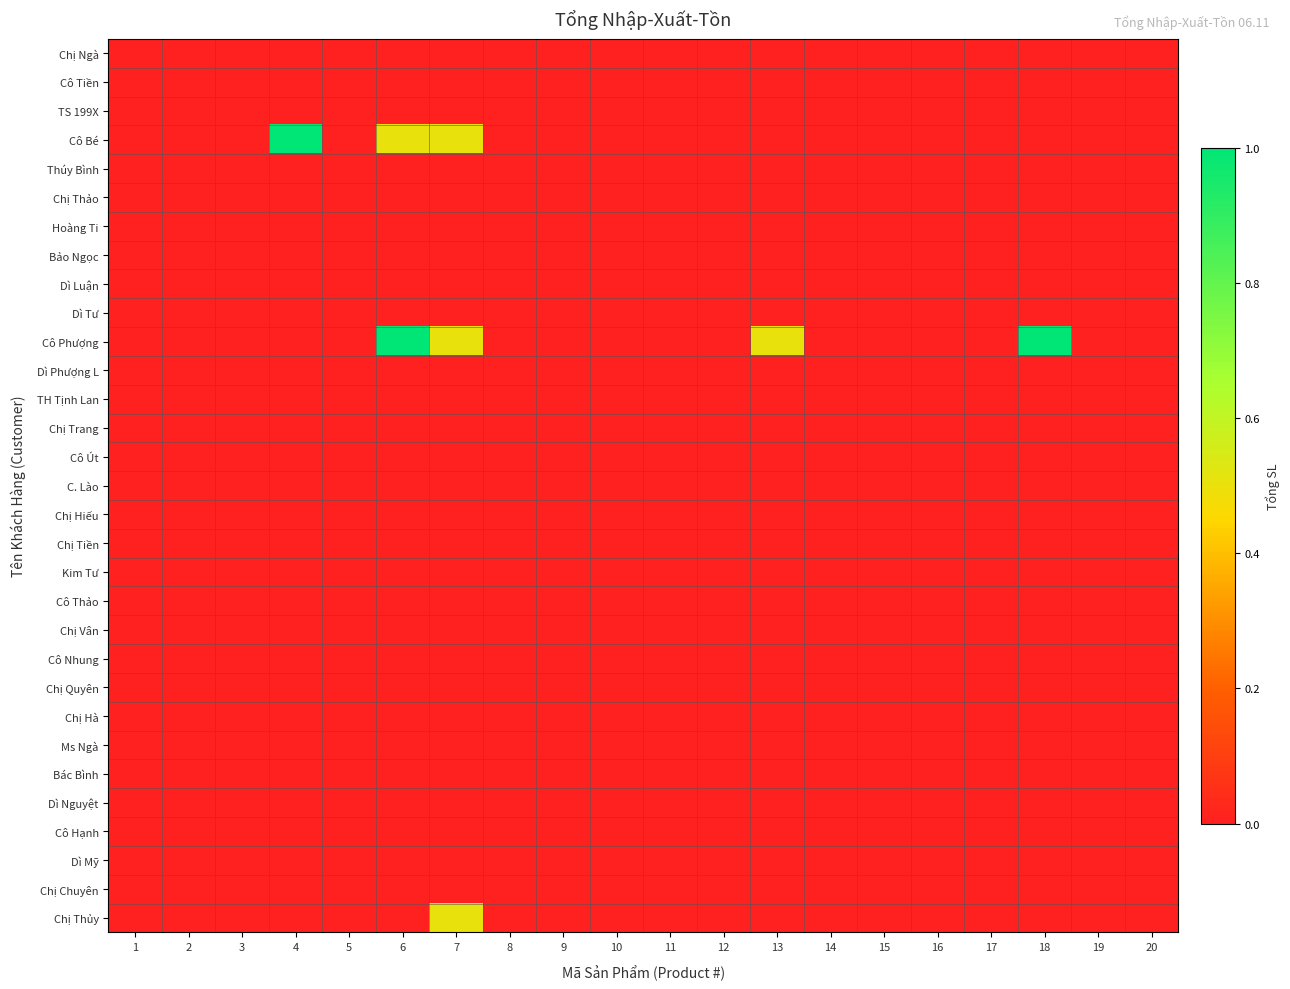

Reading right to left, what are all the values shown in this chart?

Chị Ngà: 20=0.0	19=0.0	18=0.0	17=0.0	16=0.0	15=0.0	14=0.0	13=0.0	12=0.0	11=0.0	10=0.0	9=0.0	8=0.0	7=0.0	6=0.0	5=0.0	4=0.0	3=0.0	2=0.0	1=0.0
Cô Tiền: 20=0.0	19=0.0	18=0.0	17=0.0	16=0.0	15=0.0	14=0.0	13=0.0	12=0.0	11=0.0	10=0.0	9=0.0	8=0.0	7=0.0	6=0.0	5=0.0	4=0.0	3=0.0	2=0.0	1=0.0
TS 199X: 20=0.0	19=0.0	18=0.0	17=0.0	16=0.0	15=0.0	14=0.0	13=0.0	12=0.0	11=0.0	10=0.0	9=0.0	8=0.0	7=0.0	6=0.0	5=0.0	4=0.0	3=0.0	2=0.0	1=0.0
Cô Bé: 20=0.0	19=0.0	18=0.0	17=0.0	16=0.0	15=0.0	14=0.0	13=0.0	12=0.0	11=0.0	10=0.0	9=0.0	8=0.0	7=0.5	6=0.5	5=0.0	4=1.0	3=0.0	2=0.0	1=0.0
Thúy Bình: 20=0.0	19=0.0	18=0.0	17=0.0	16=0.0	15=0.0	14=0.0	13=0.0	12=0.0	11=0.0	10=0.0	9=0.0	8=0.0	7=0.0	6=0.0	5=0.0	4=0.0	3=0.0	2=0.0	1=0.0
Chị Thảo: 20=0.0	19=0.0	18=0.0	17=0.0	16=0.0	15=0.0	14=0.0	13=0.0	12=0.0	11=0.0	10=0.0	9=0.0	8=0.0	7=0.0	6=0.0	5=0.0	4=0.0	3=0.0	2=0.0	1=0.0
Hoàng Ti: 20=0.0	19=0.0	18=0.0	17=0.0	16=0.0	15=0.0	14=0.0	13=0.0	12=0.0	11=0.0	10=0.0	9=0.0	8=0.0	7=0.0	6=0.0	5=0.0	4=0.0	3=0.0	2=0.0	1=0.0
Bảo Ngọc: 20=0.0	19=0.0	18=0.0	17=0.0	16=0.0	15=0.0	14=0.0	13=0.0	12=0.0	11=0.0	10=0.0	9=0.0	8=0.0	7=0.0	6=0.0	5=0.0	4=0.0	3=0.0	2=0.0	1=0.0
Dì Luận: 20=0.0	19=0.0	18=0.0	17=0.0	16=0.0	15=0.0	14=0.0	13=0.0	12=0.0	11=0.0	10=0.0	9=0.0	8=0.0	7=0.0	6=0.0	5=0.0	4=0.0	3=0.0	2=0.0	1=0.0
Dì Tư: 20=0.0	19=0.0	18=0.0	17=0.0	16=0.0	15=0.0	14=0.0	13=0.0	12=0.0	11=0.0	10=0.0	9=0.0	8=0.0	7=0.0	6=0.0	5=0.0	4=0.0	3=0.0	2=0.0	1=0.0
Cô Phượng: 20=0.0	19=0.0	18=1.0	17=0.0	16=0.0	15=0.0	14=0.0	13=0.5	12=0.0	11=0.0	10=0.0	9=0.0	8=0.0	7=0.5	6=1.0	5=0.0	4=0.0	3=0.0	2=0.0	1=0.0
Dì Phượng L: 20=0.0	19=0.0	18=0.0	17=0.0	16=0.0	15=0.0	14=0.0	13=0.0	12=0.0	11=0.0	10=0.0	9=0.0	8=0.0	7=0.0	6=0.0	5=0.0	4=0.0	3=0.0	2=0.0	1=0.0
TH Tịnh Lan: 20=0.0	19=0.0	18=0.0	17=0.0	16=0.0	15=0.0	14=0.0	13=0.0	12=0.0	11=0.0	10=0.0	9=0.0	8=0.0	7=0.0	6=0.0	5=0.0	4=0.0	3=0.0	2=0.0	1=0.0
Chị Trang: 20=0.0	19=0.0	18=0.0	17=0.0	16=0.0	15=0.0	14=0.0	13=0.0	12=0.0	11=0.0	10=0.0	9=0.0	8=0.0	7=0.0	6=0.0	5=0.0	4=0.0	3=0.0	2=0.0	1=0.0
Cô Út: 20=0.0	19=0.0	18=0.0	17=0.0	16=0.0	15=0.0	14=0.0	13=0.0	12=0.0	11=0.0	10=0.0	9=0.0	8=0.0	7=0.0	6=0.0	5=0.0	4=0.0	3=0.0	2=0.0	1=0.0
C. Lào: 20=0.0	19=0.0	18=0.0	17=0.0	16=0.0	15=0.0	14=0.0	13=0.0	12=0.0	11=0.0	10=0.0	9=0.0	8=0.0	7=0.0	6=0.0	5=0.0	4=0.0	3=0.0	2=0.0	1=0.0
Chị Hiếu: 20=0.0	19=0.0	18=0.0	17=0.0	16=0.0	15=0.0	14=0.0	13=0.0	12=0.0	11=0.0	10=0.0	9=0.0	8=0.0	7=0.0	6=0.0	5=0.0	4=0.0	3=0.0	2=0.0	1=0.0
Chị Tiền: 20=0.0	19=0.0	18=0.0	17=0.0	16=0.0	15=0.0	14=0.0	13=0.0	12=0.0	11=0.0	10=0.0	9=0.0	8=0.0	7=0.0	6=0.0	5=0.0	4=0.0	3=0.0	2=0.0	1=0.0
Kim Tư: 20=0.0	19=0.0	18=0.0	17=0.0	16=0.0	15=0.0	14=0.0	13=0.0	12=0.0	11=0.0	10=0.0	9=0.0	8=0.0	7=0.0	6=0.0	5=0.0	4=0.0	3=0.0	2=0.0	1=0.0
Cô Thảo: 20=0.0	19=0.0	18=0.0	17=0.0	16=0.0	15=0.0	14=0.0	13=0.0	12=0.0	11=0.0	10=0.0	9=0.0	8=0.0	7=0.0	6=0.0	5=0.0	4=0.0	3=0.0	2=0.0	1=0.0
Chị Vân: 20=0.0	19=0.0	18=0.0	17=0.0	16=0.0	15=0.0	14=0.0	13=0.0	12=0.0	11=0.0	10=0.0	9=0.0	8=0.0	7=0.0	6=0.0	5=0.0	4=0.0	3=0.0	2=0.0	1=0.0
Cô Nhung: 20=0.0	19=0.0	18=0.0	17=0.0	16=0.0	15=0.0	14=0.0	13=0.0	12=0.0	11=0.0	10=0.0	9=0.0	8=0.0	7=0.0	6=0.0	5=0.0	4=0.0	3=0.0	2=0.0	1=0.0
Chị Quyên: 20=0.0	19=0.0	18=0.0	17=0.0	16=0.0	15=0.0	14=0.0	13=0.0	12=0.0	11=0.0	10=0.0	9=0.0	8=0.0	7=0.0	6=0.0	5=0.0	4=0.0	3=0.0	2=0.0	1=0.0
Chị Hà: 20=0.0	19=0.0	18=0.0	17=0.0	16=0.0	15=0.0	14=0.0	13=0.0	12=0.0	11=0.0	10=0.0	9=0.0	8=0.0	7=0.0	6=0.0	5=0.0	4=0.0	3=0.0	2=0.0	1=0.0
Ms Ngà: 20=0.0	19=0.0	18=0.0	17=0.0	16=0.0	15=0.0	14=0.0	13=0.0	12=0.0	11=0.0	10=0.0	9=0.0	8=0.0	7=0.0	6=0.0	5=0.0	4=0.0	3=0.0	2=0.0	1=0.0
Bác Bình: 20=0.0	19=0.0	18=0.0	17=0.0	16=0.0	15=0.0	14=0.0	13=0.0	12=0.0	11=0.0	10=0.0	9=0.0	8=0.0	7=0.0	6=0.0	5=0.0	4=0.0	3=0.0	2=0.0	1=0.0
Dì Nguyệt: 20=0.0	19=0.0	18=0.0	17=0.0	16=0.0	15=0.0	14=0.0	13=0.0	12=0.0	11=0.0	10=0.0	9=0.0	8=0.0	7=0.0	6=0.0	5=0.0	4=0.0	3=0.0	2=0.0	1=0.0
Cô Hạnh: 20=0.0	19=0.0	18=0.0	17=0.0	16=0.0	15=0.0	14=0.0	13=0.0	12=0.0	11=0.0	10=0.0	9=0.0	8=0.0	7=0.0	6=0.0	5=0.0	4=0.0	3=0.0	2=0.0	1=0.0
Dì Mỹ: 20=0.0	19=0.0	18=0.0	17=0.0	16=0.0	15=0.0	14=0.0	13=0.0	12=0.0	11=0.0	10=0.0	9=0.0	8=0.0	7=0.0	6=0.0	5=0.0	4=0.0	3=0.0	2=0.0	1=0.0
Chị Chuyên: 20=0.0	19=0.0	18=0.0	17=0.0	16=0.0	15=0.0	14=0.0	13=0.0	12=0.0	11=0.0	10=0.0	9=0.0	8=0.0	7=0.0	6=0.0	5=0.0	4=0.0	3=0.0	2=0.0	1=0.0
Chị Thủy: 20=0.0	19=0.0	18=0.0	17=0.0	16=0.0	15=0.0	14=0.0	13=0.0	12=0.0	11=0.0	10=0.0	9=0.0	8=0.0	7=0.5	6=0.0	5=0.0	4=0.0	3=0.0	2=0.0	1=0.0